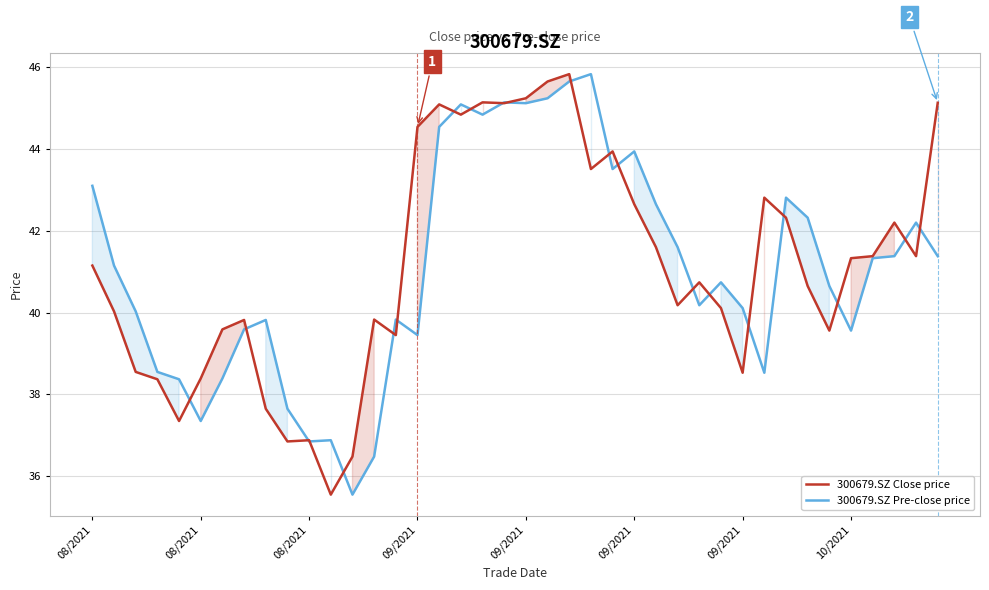

What is the highest value of the 300679.SZ Pre-close price series?

45.8